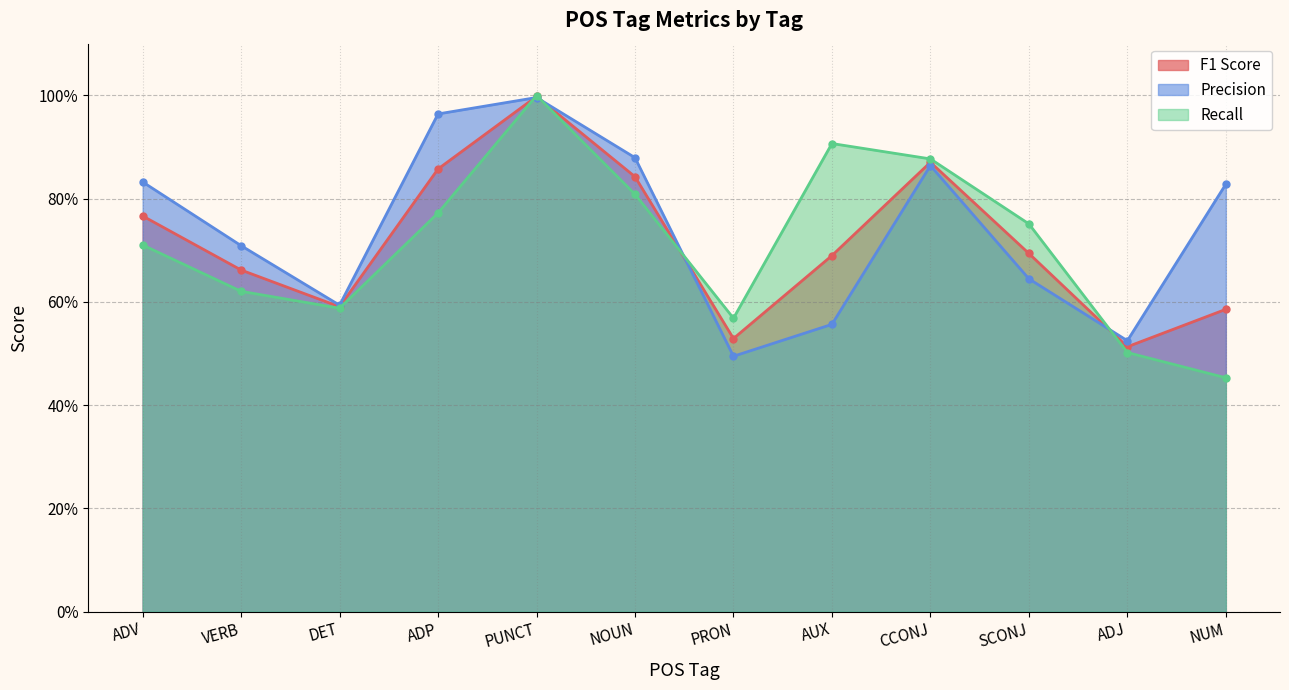

What is the difference between the highest and lowest values at PRON?

0.1